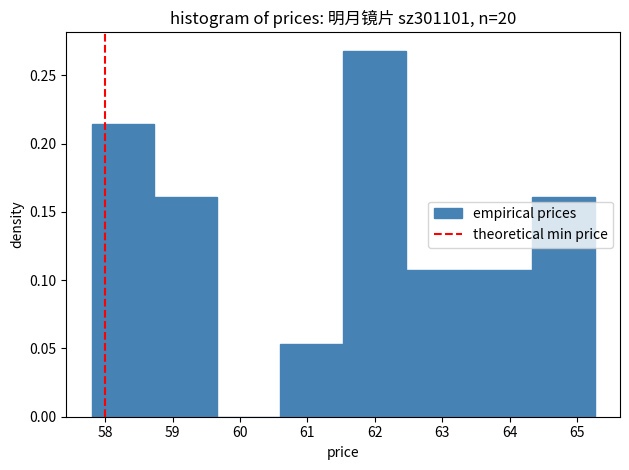

Which range on the x-axis has the tallest bar?

61.5 to 62.5